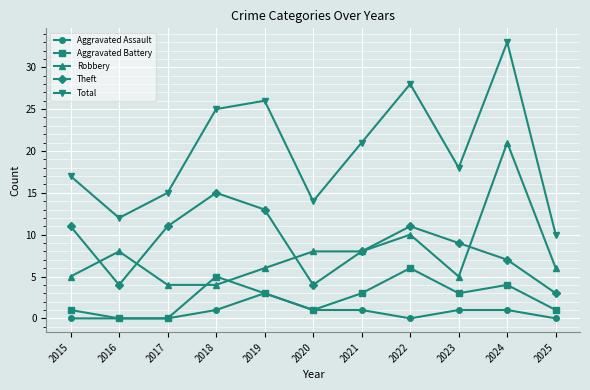

True or false: Robbery and Total cross at least once.

False